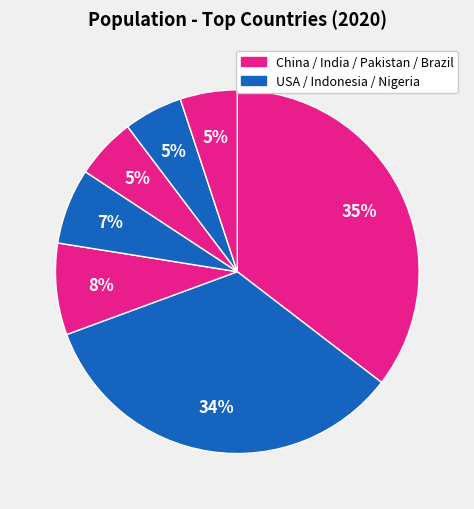

How many slices are in this pie chart?

7